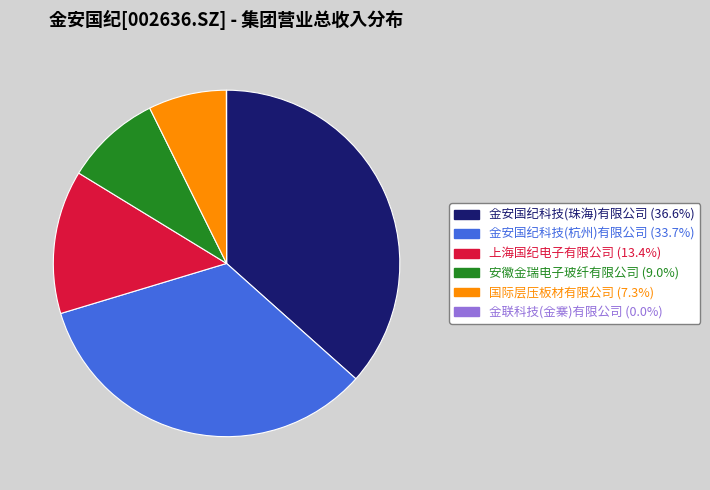

Is there a majority slice in this chart?

No